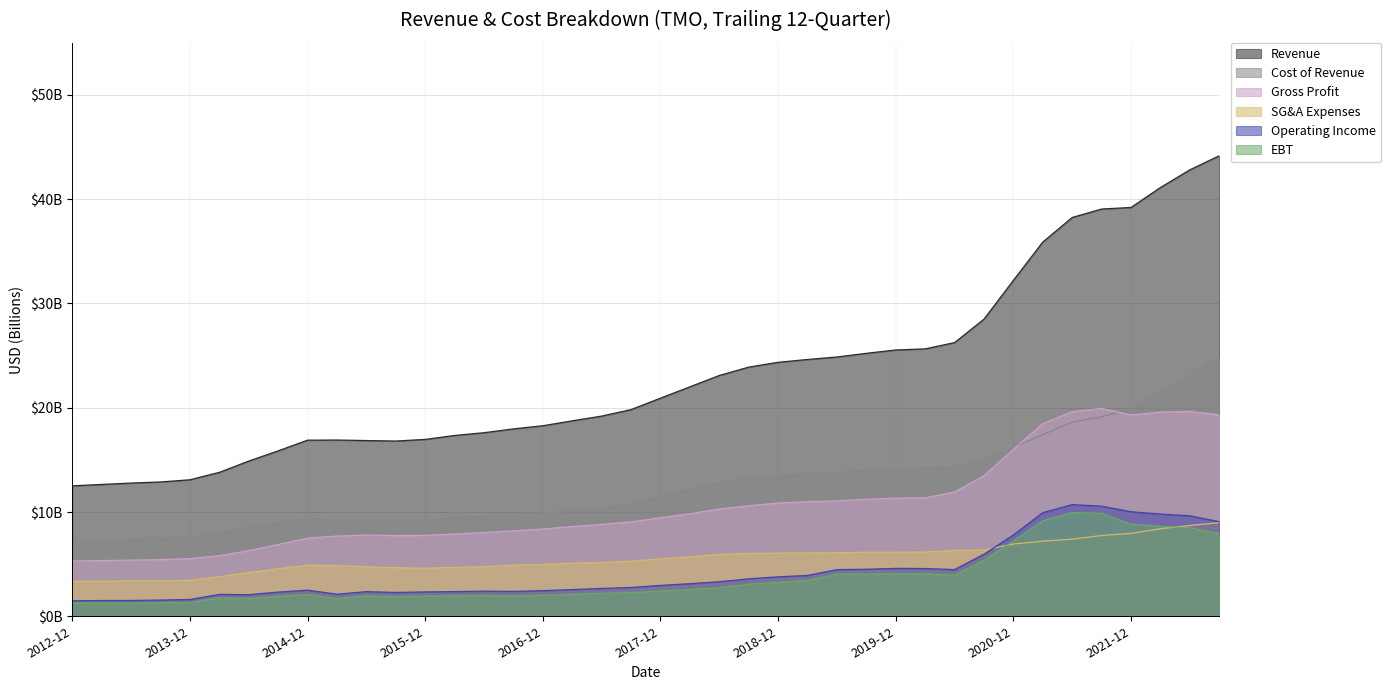

What are all the series names shown in the legend?

Revenue, Cost of Revenue, Gross Profit, SG&A Expenses, Operating Income, EBT